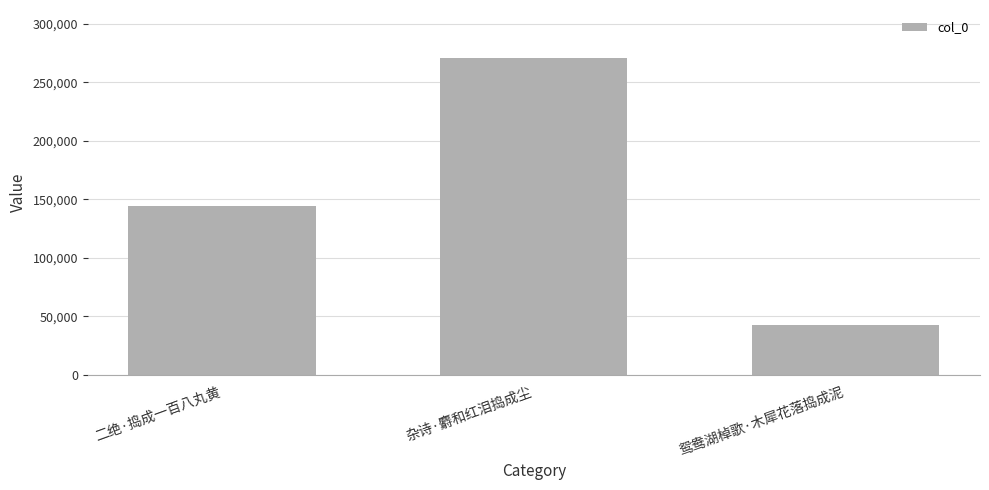

What is the greatest value displayed?

271117